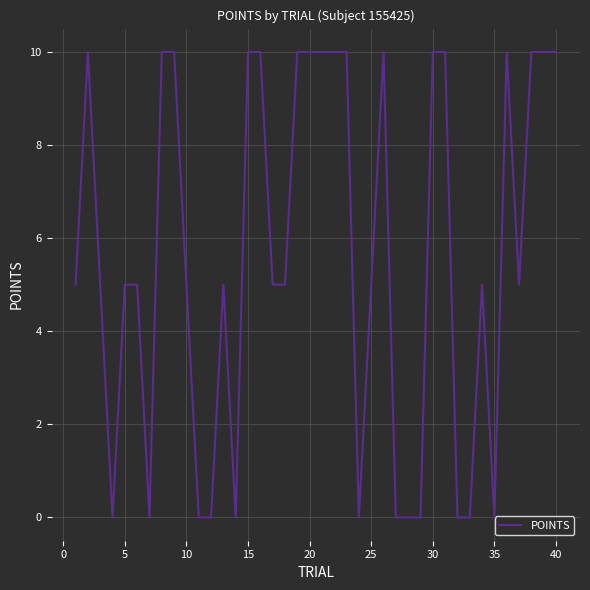

What is the greatest value displayed?

10